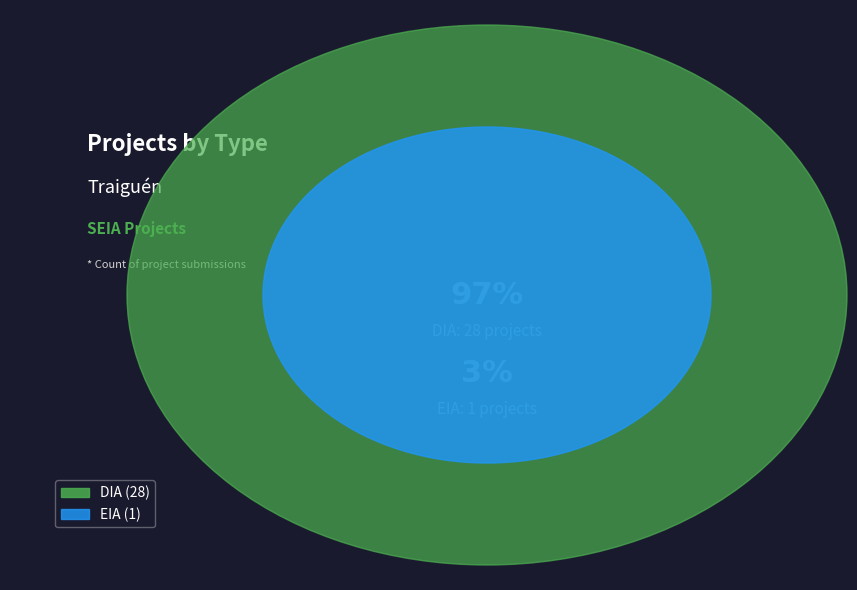

To the nearest percent, what is the combined percentage of DIA and EIA?

100%